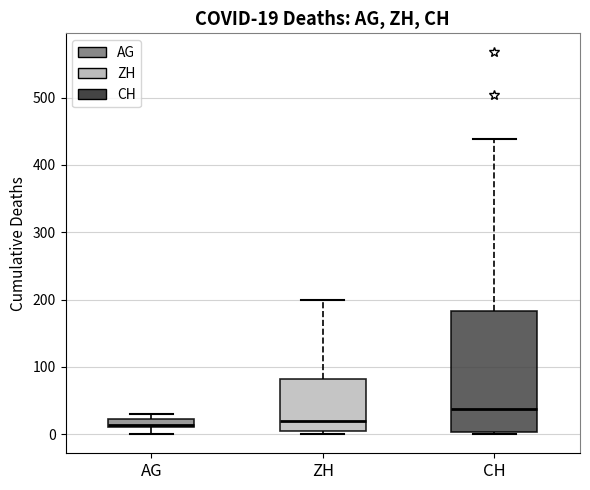

Which box is the tallest, from its lower edge to its upper edge?

CH